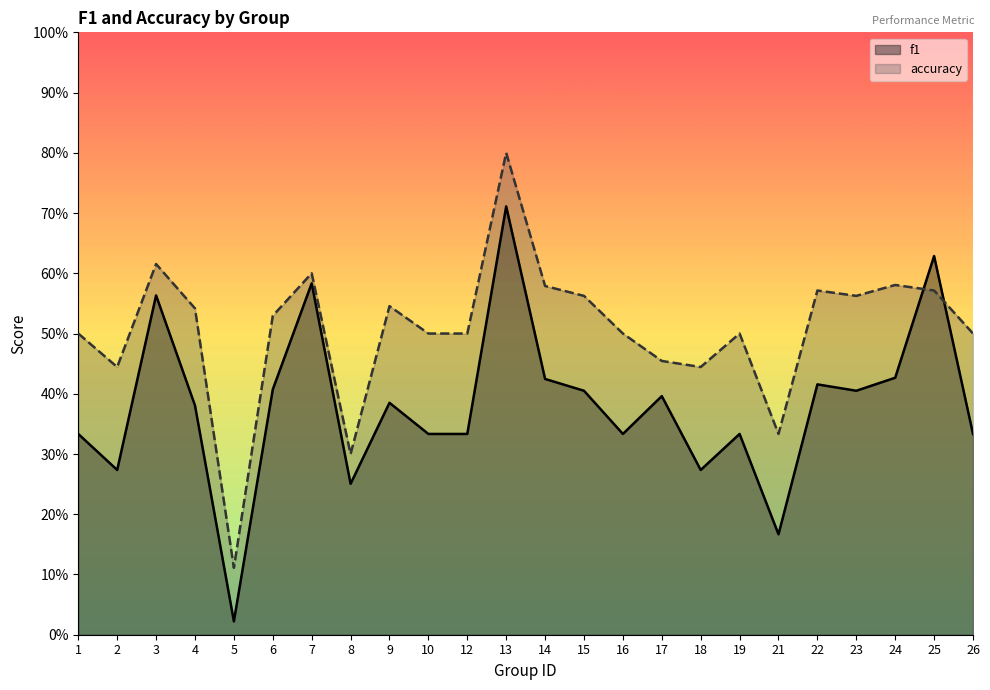

What is the approximate value of f1 at 23?

0.4